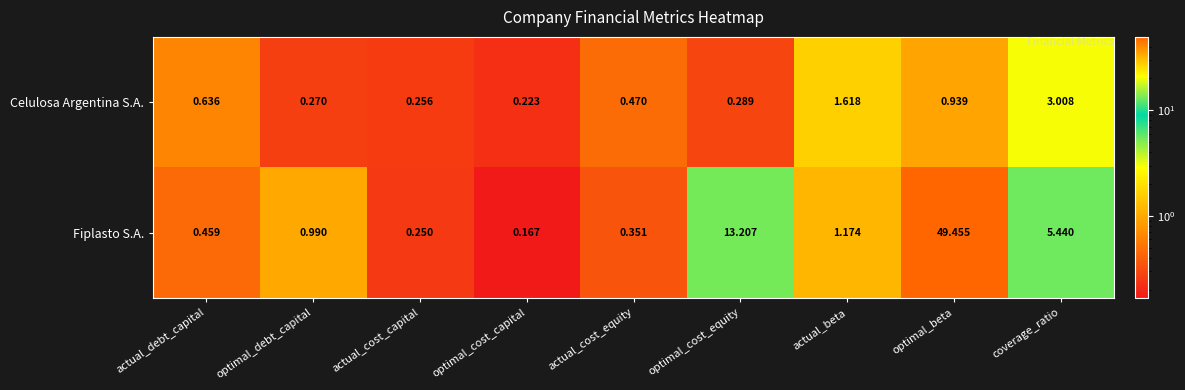

Is the value of Fiplasto S.A. at actual_beta greater than the value of Celulosa Argentina S.A. at coverage_ratio?

No